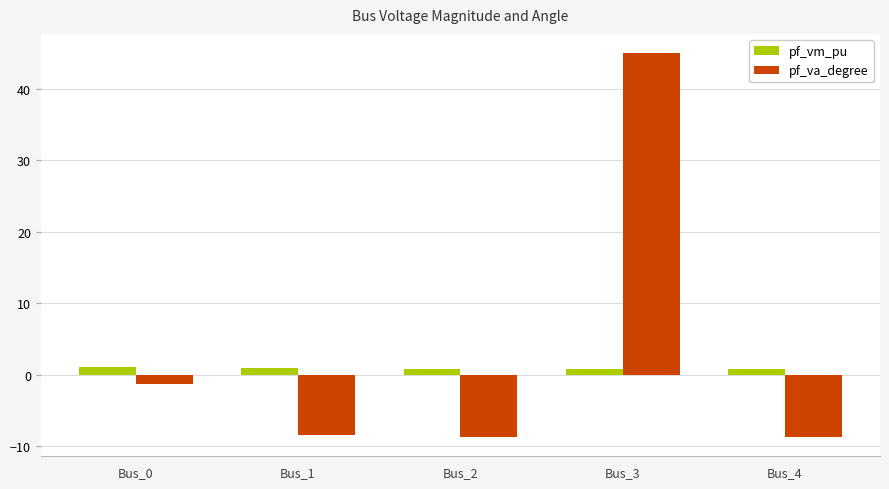

List the series in order of their peak value, lowest first.

pf_vm_pu, pf_va_degree